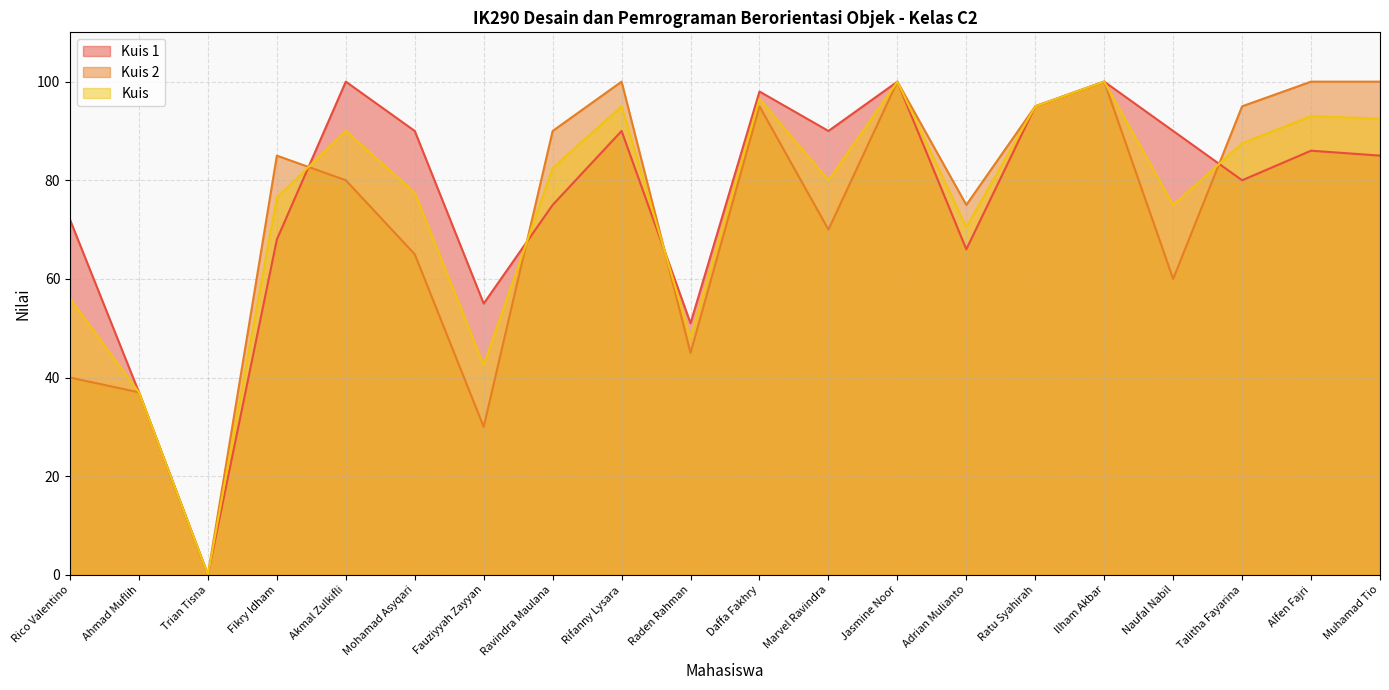

How many times do Kuis 1 and Kuis 2 cross each other?

4